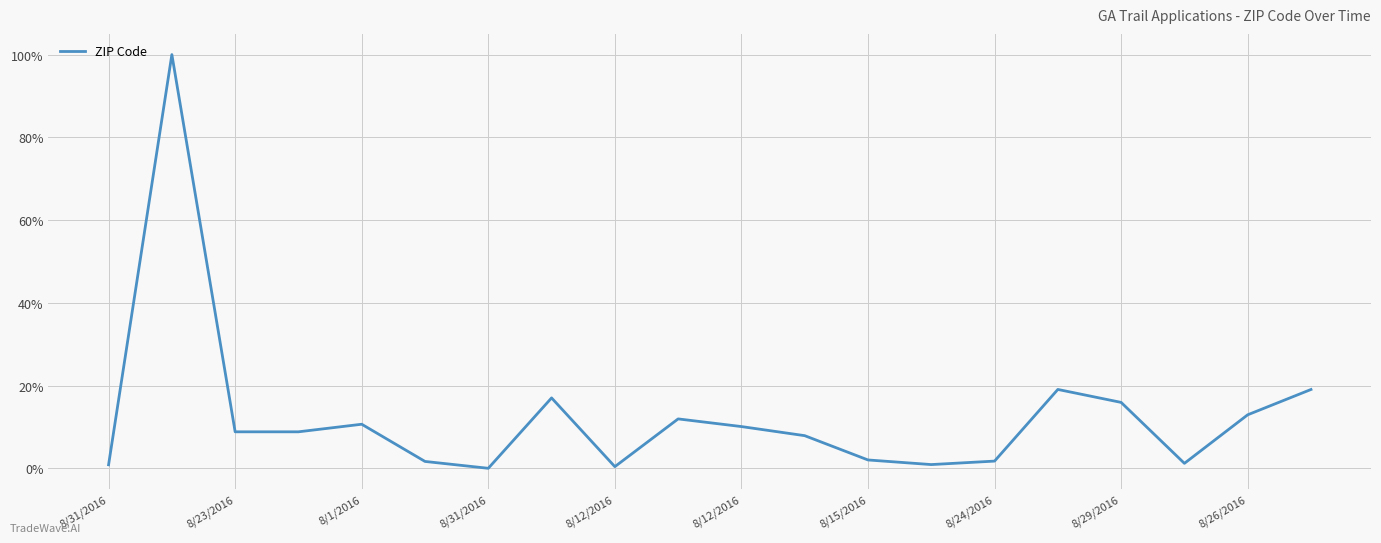

What is the difference between the maximum and minimum values?

100.0